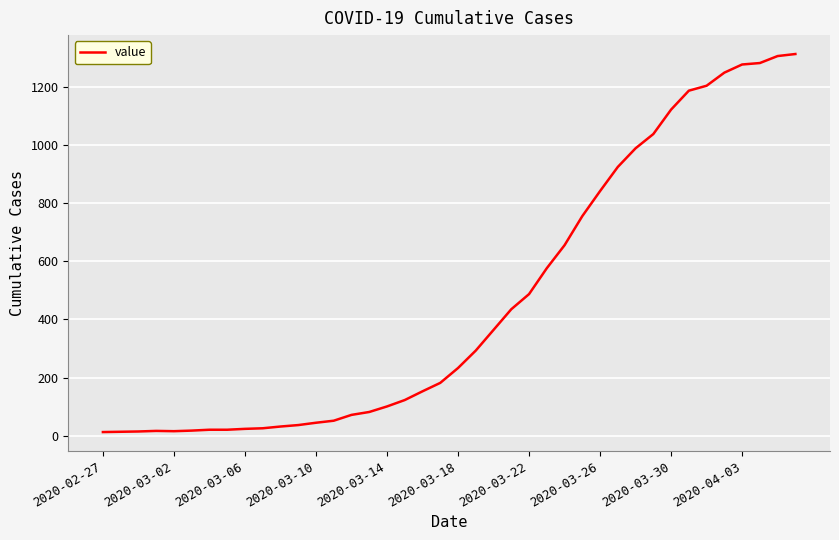

What is the difference between the maximum and minimum values?

1299